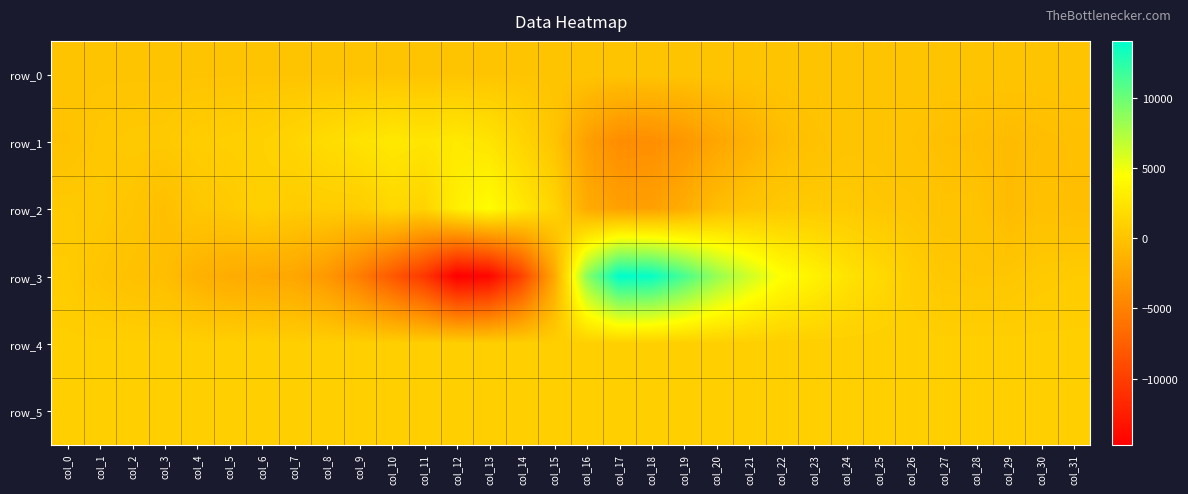

What is the minimum value for row_1?

-4156.0